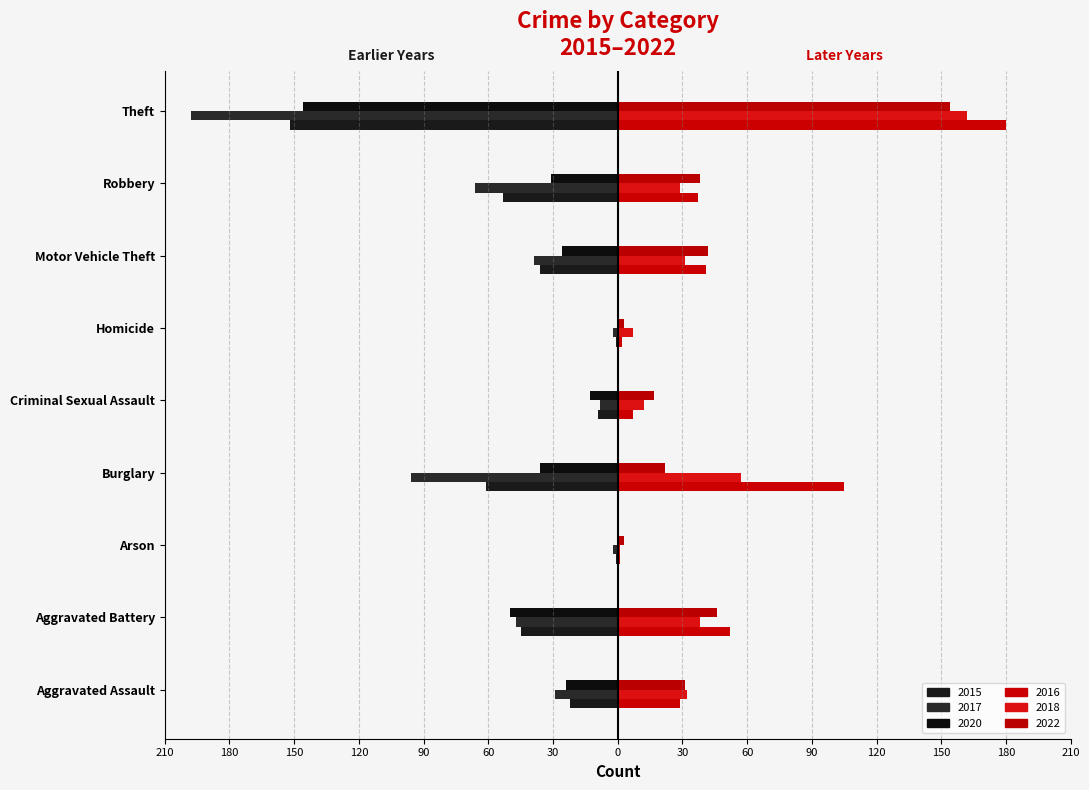

Is it true that 2016 (right) equals 244 at Theft?

False